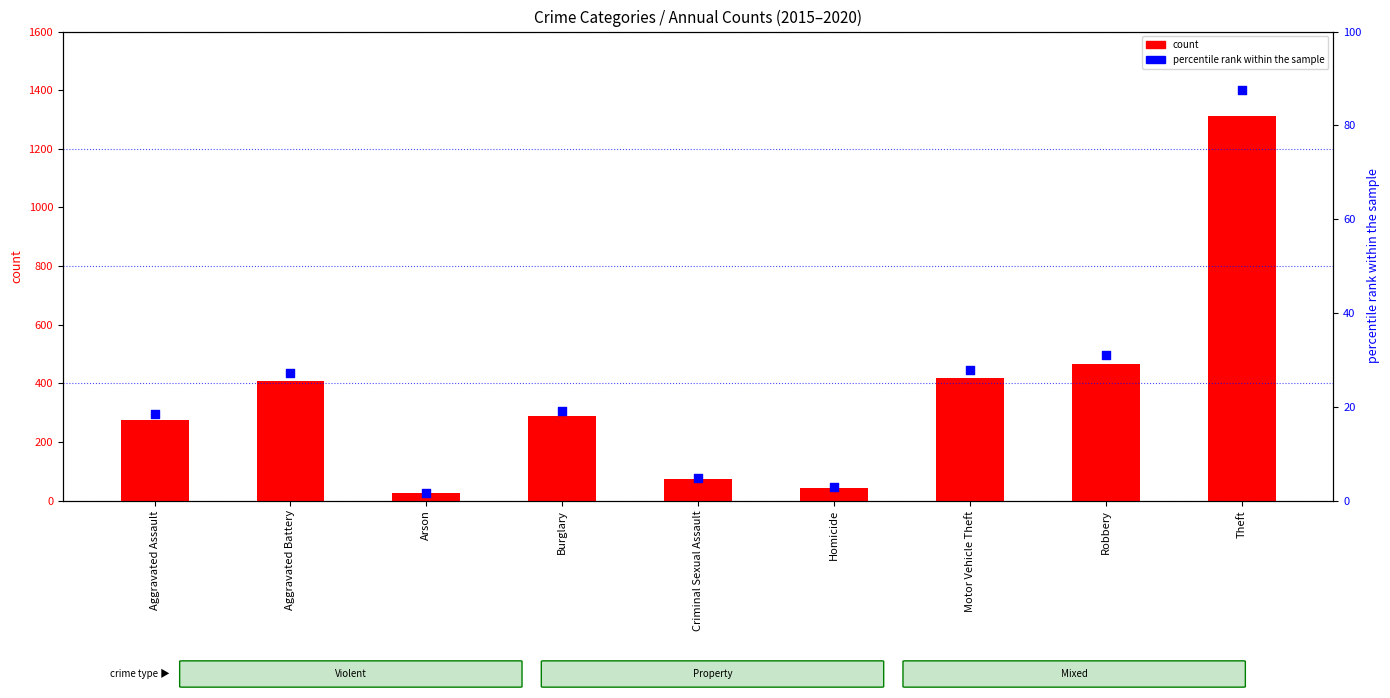

What are all the series names shown in the legend?

count, percentile rank within the sample